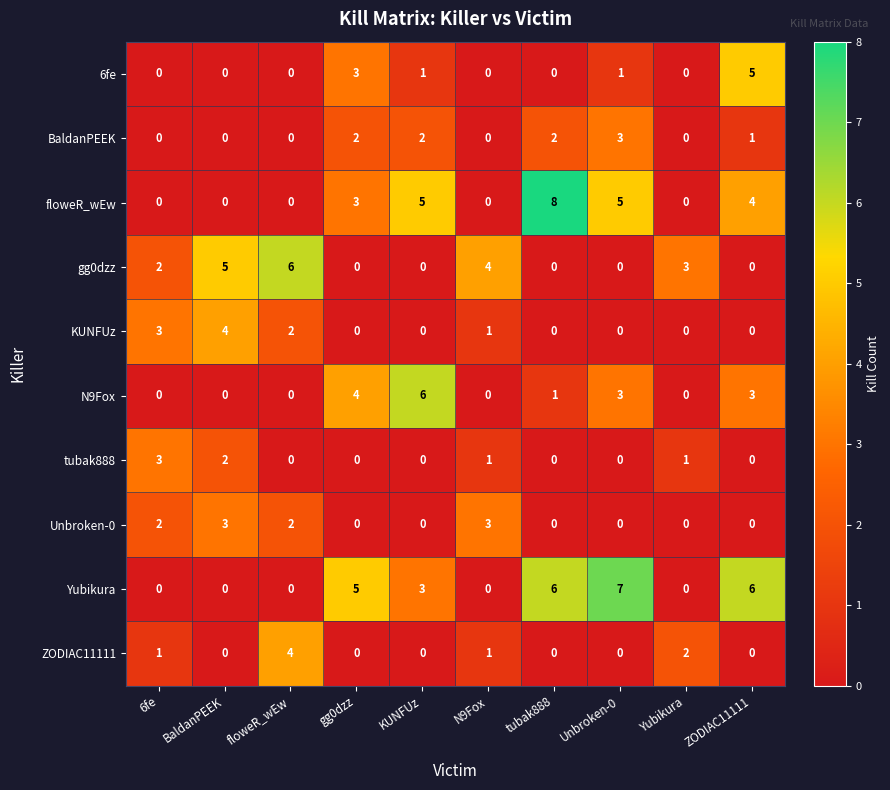

Where is ZODIAC11111 nearest to the value 2?

Yubikura